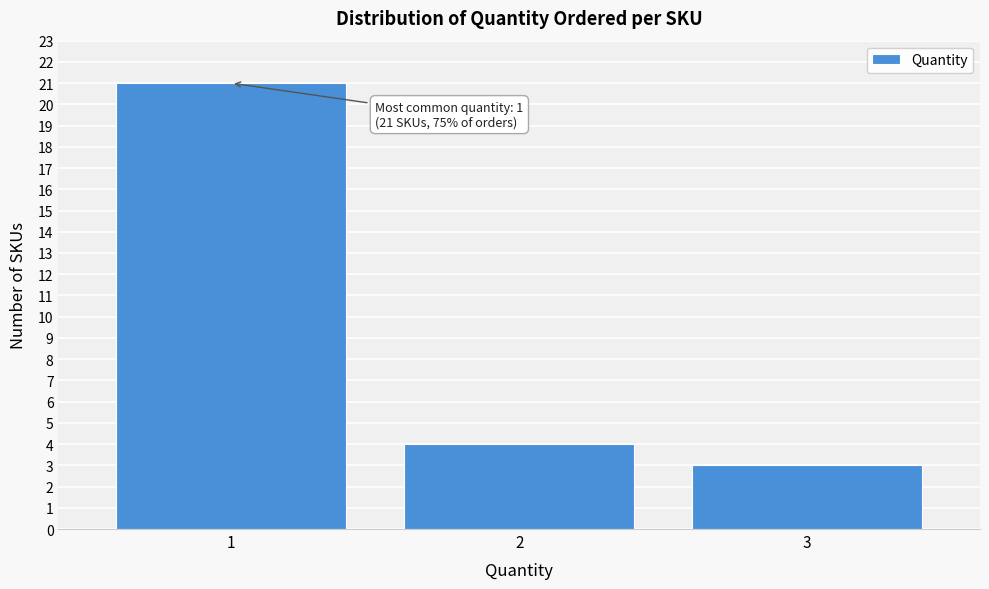

Reading left to right, extract all data points from this chart.

1=21	2=4	3=3